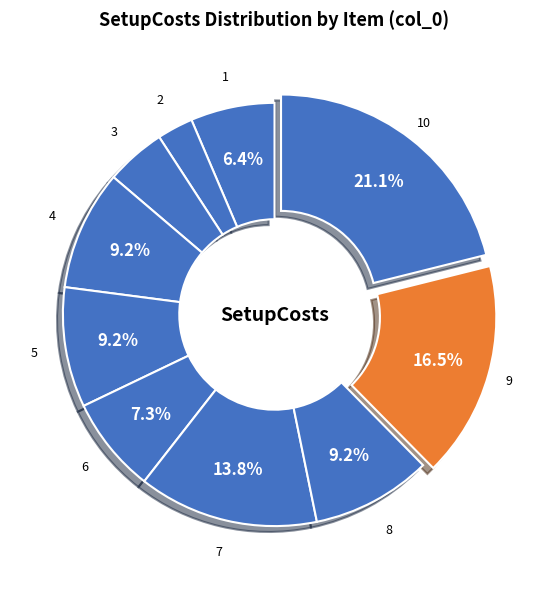

How many segments does this pie chart have?

10